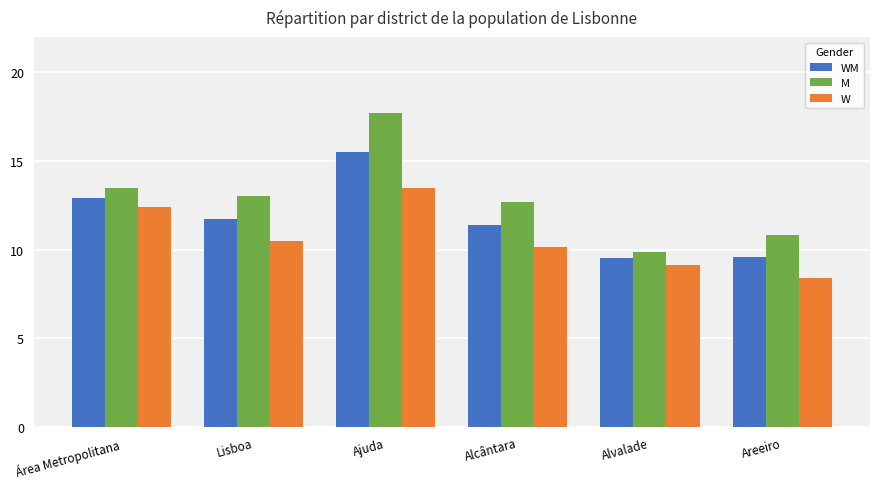

What is the average value of the WM series?

11.8